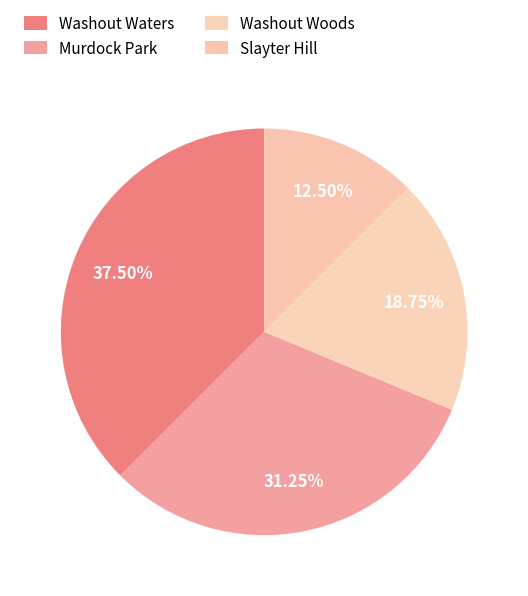

Is Slayter Hill the majority of the pie?

No